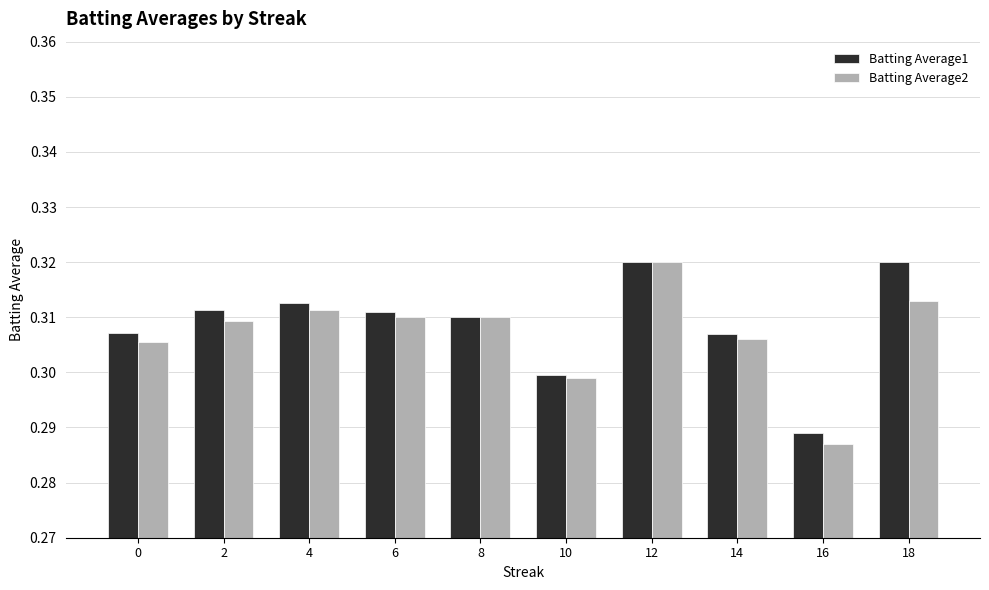

Is it true that Batting Average1 equals 0.3 at 6?

True